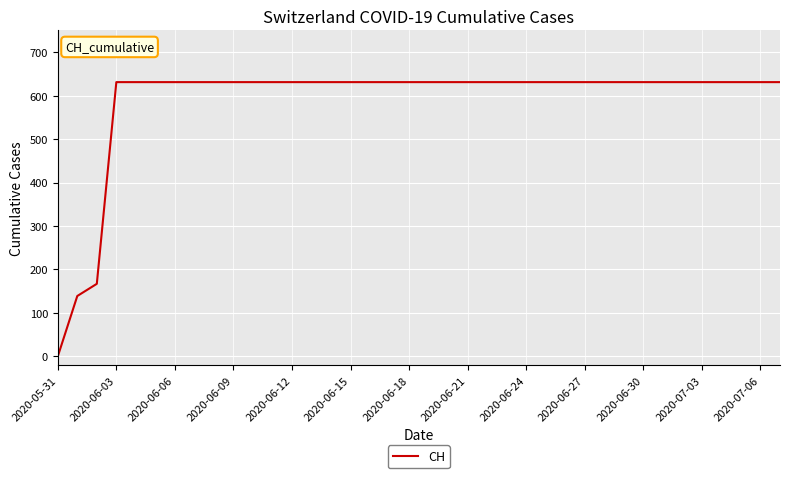

What is the difference between the maximum and minimum values?

631